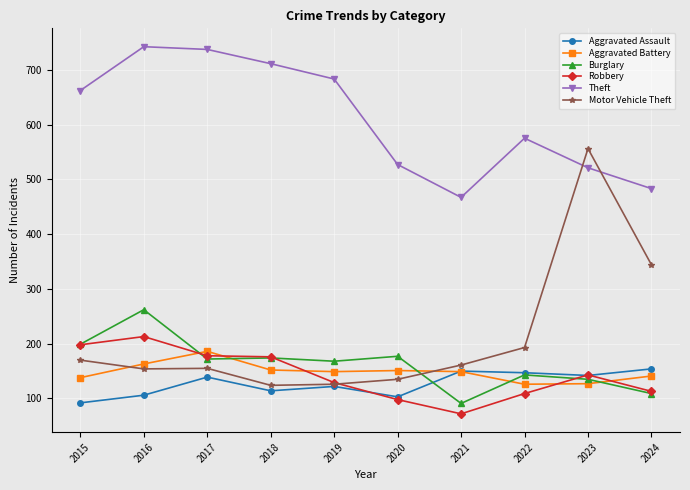

How many series are shown in this chart?

6